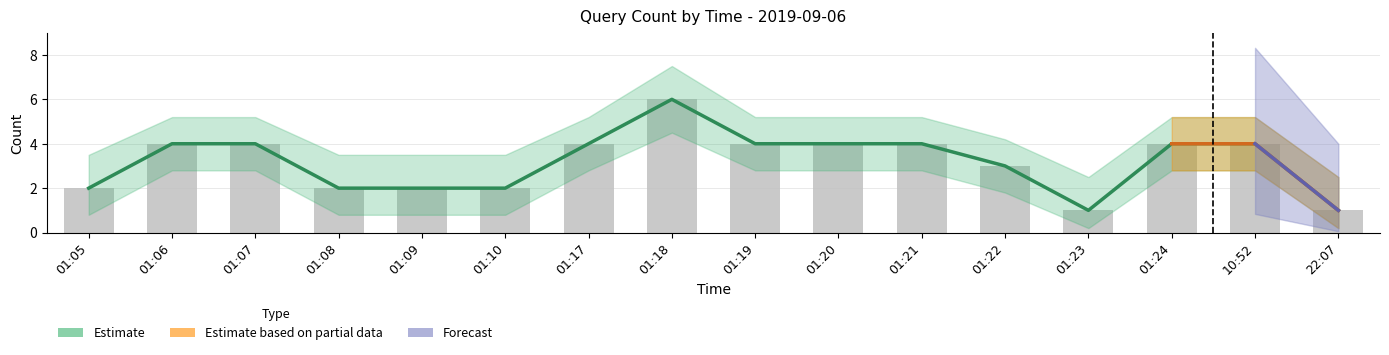

Reading left to right, transcribe all the data shown in this chart.

2	4	4	2	2	2	4	6	4	4	4	3	1	4	4	1